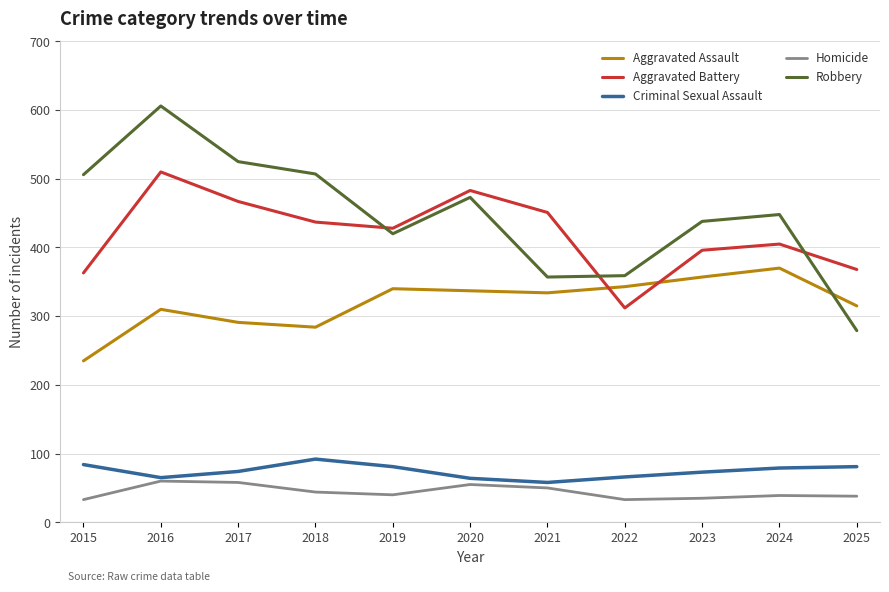

How many interior local valleys does the Criminal Sexual Assault series have?

2